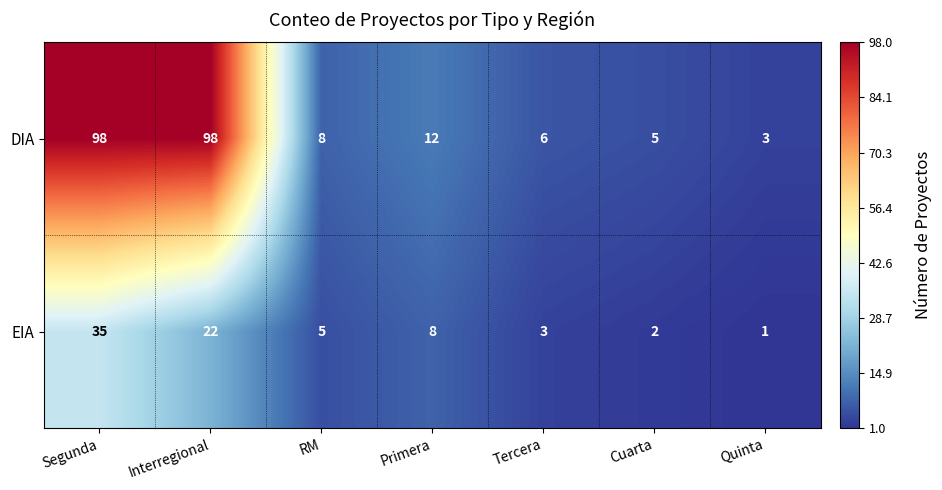

Which label corresponds to the largest value in the chart?

Segunda